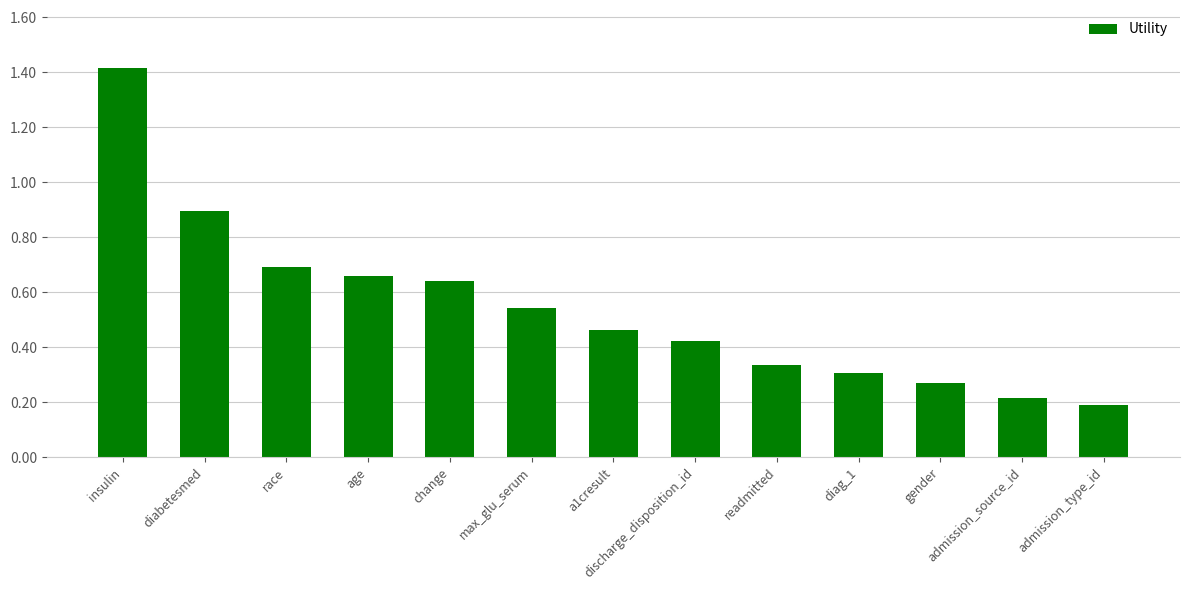

Is it true that the value at race is 1.2?

False